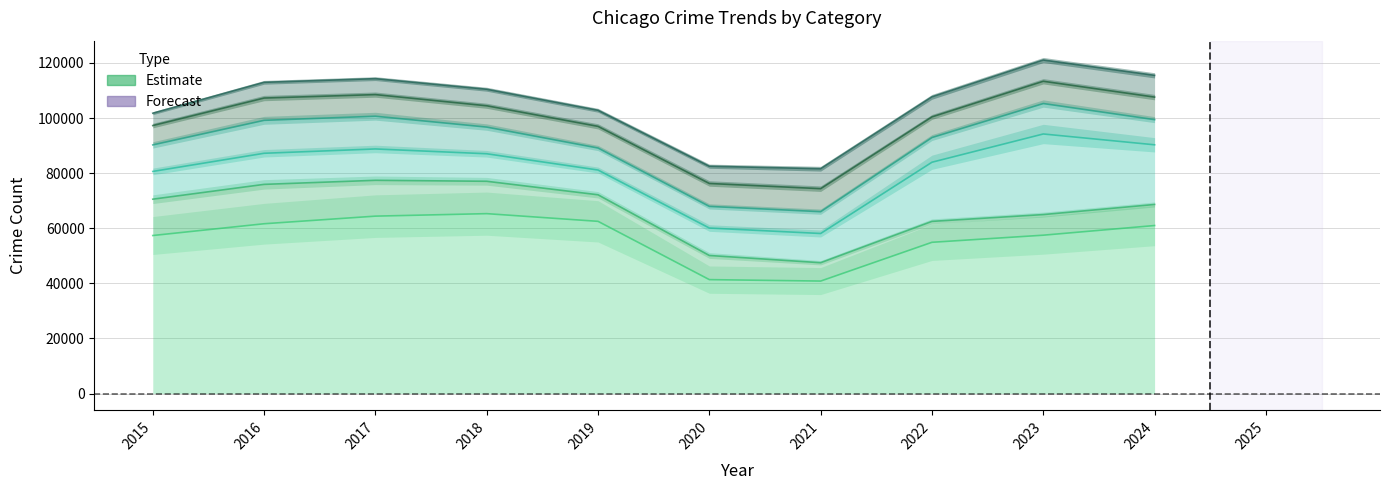

Where is the first local maximum for Motor Vehicle Theft?

2017